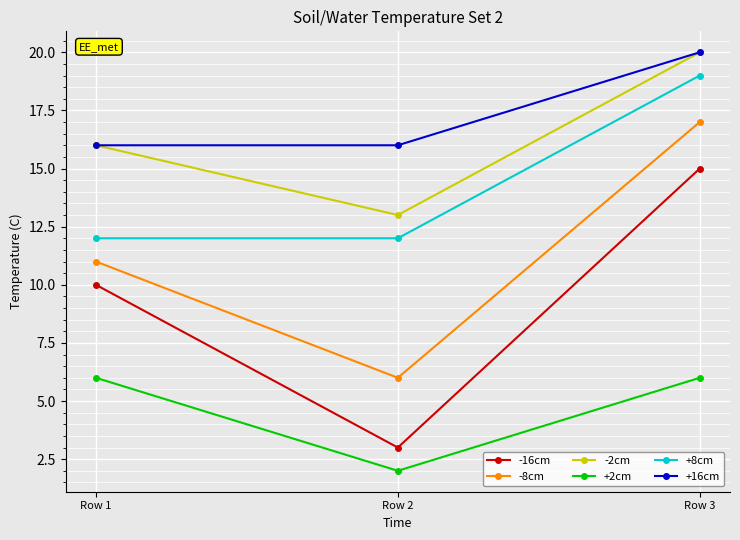

At which label is -16cm closest to 9?

Row 1